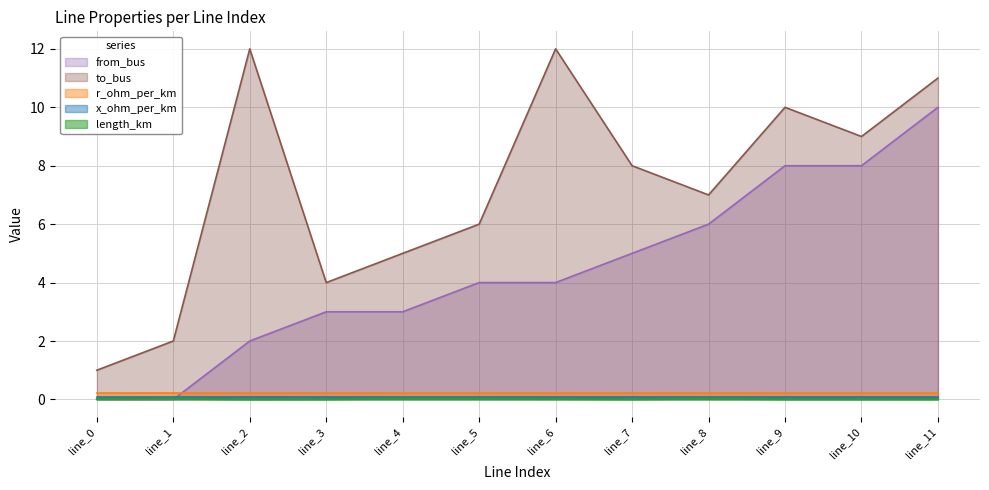

True or false: from_bus and length_km cross at least once.

True